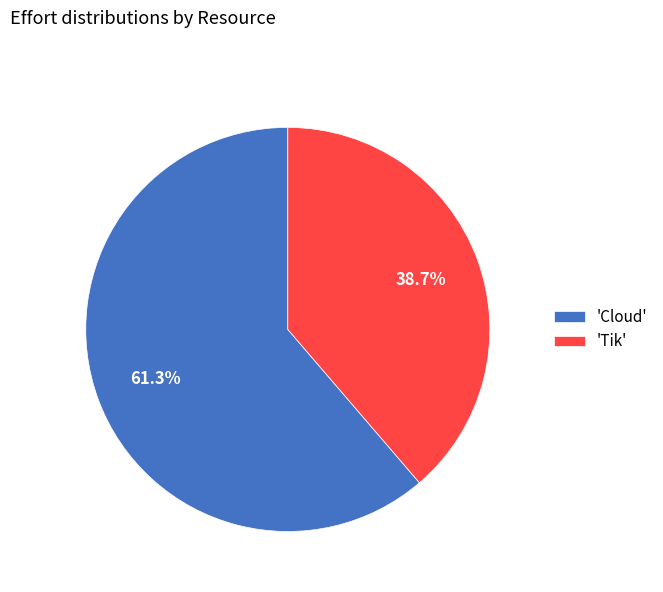

Rank the categories by value from highest to lowest.

'Cloud', 'Tik'